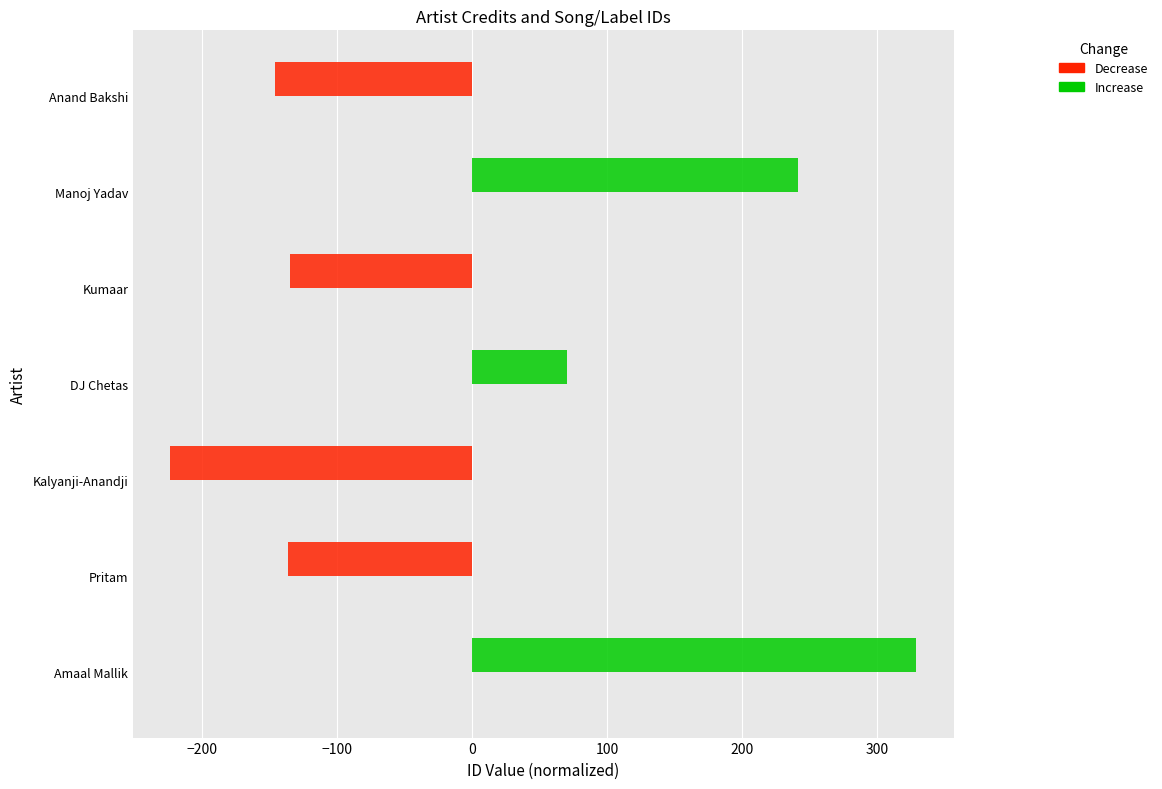

What is the approximate value at DJ Chetas?

70.7